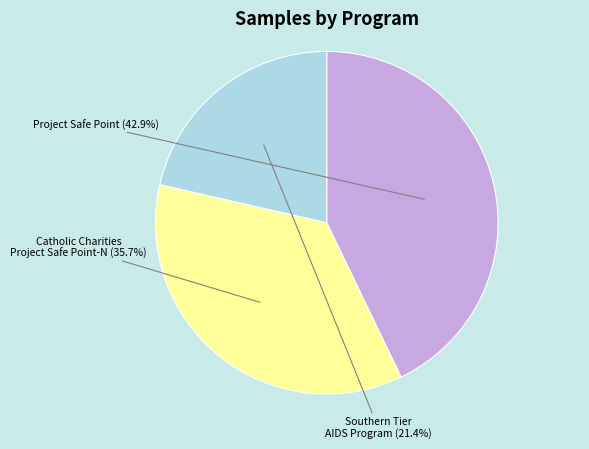

The Project Safe Point slice represents 31% of the pie. True or false?

False